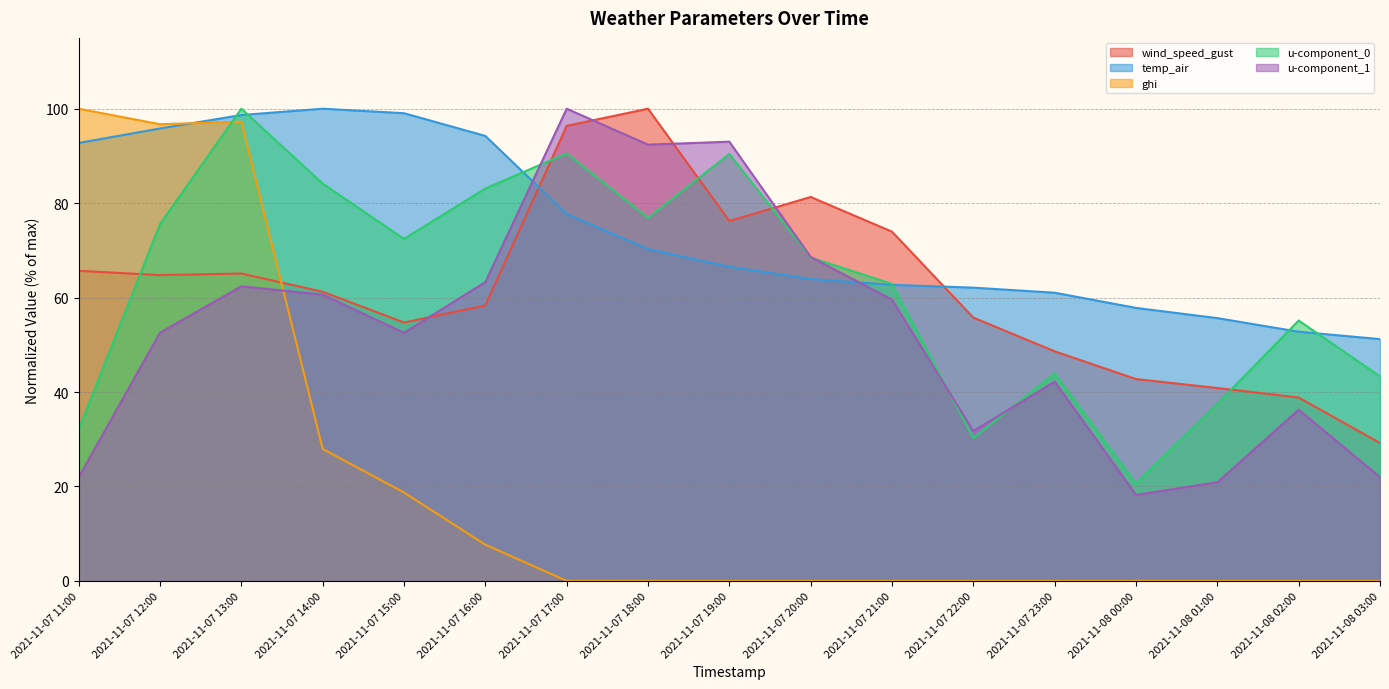

What is the difference between the wind_speed_gust values at 2021-11-08 01:00 and 2021-11-07 21:00?

33.1